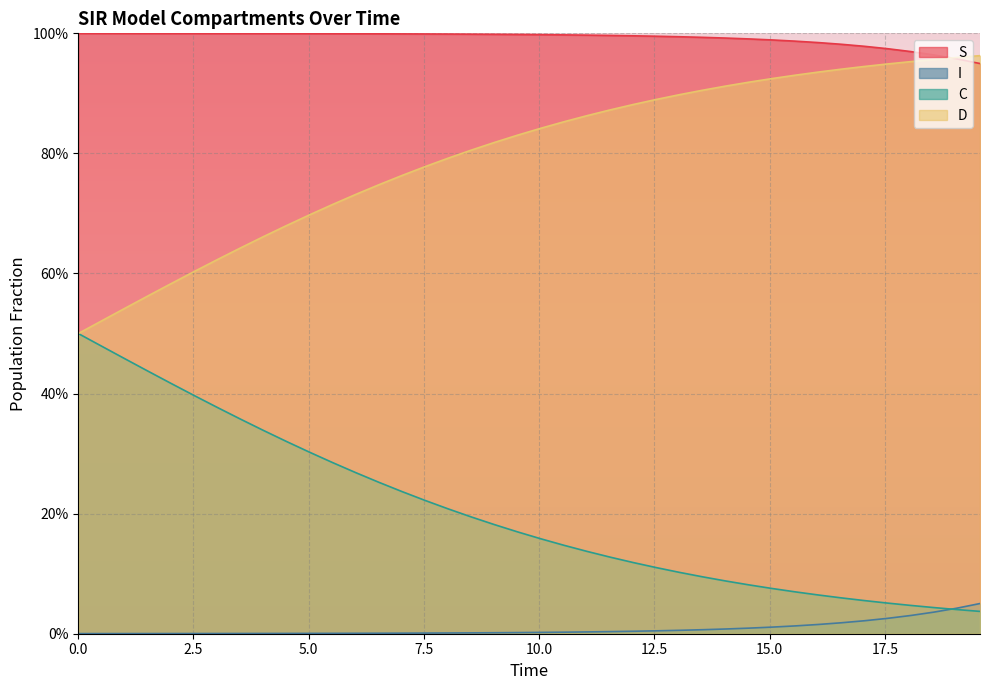

Which series has the largest total across all categories?

S